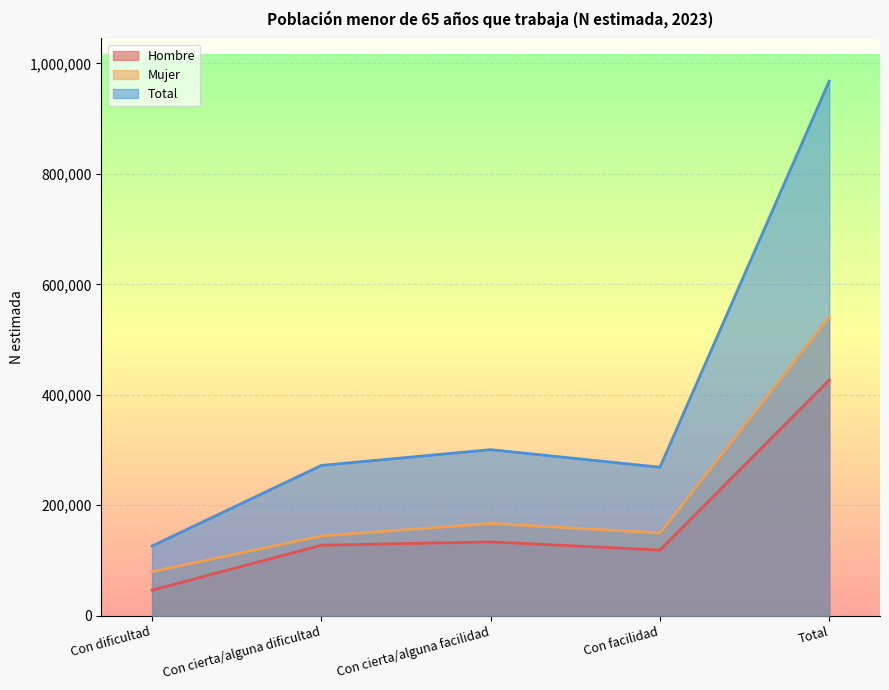

What is the value of the Mujer point at the 5th from the left?

541252